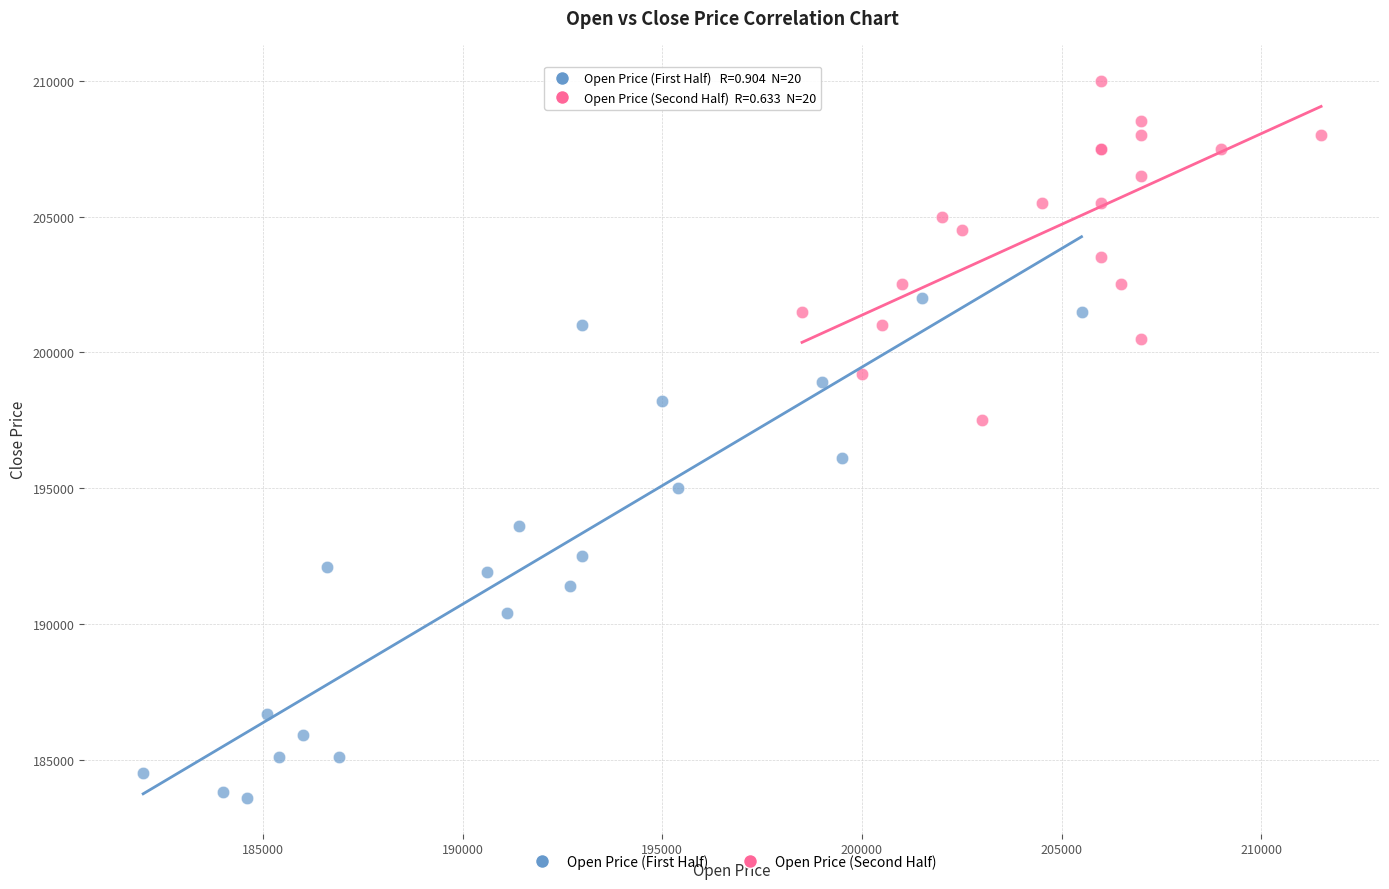

Which series reaches the maximum Y coordinate?

Open Price (Second Half)